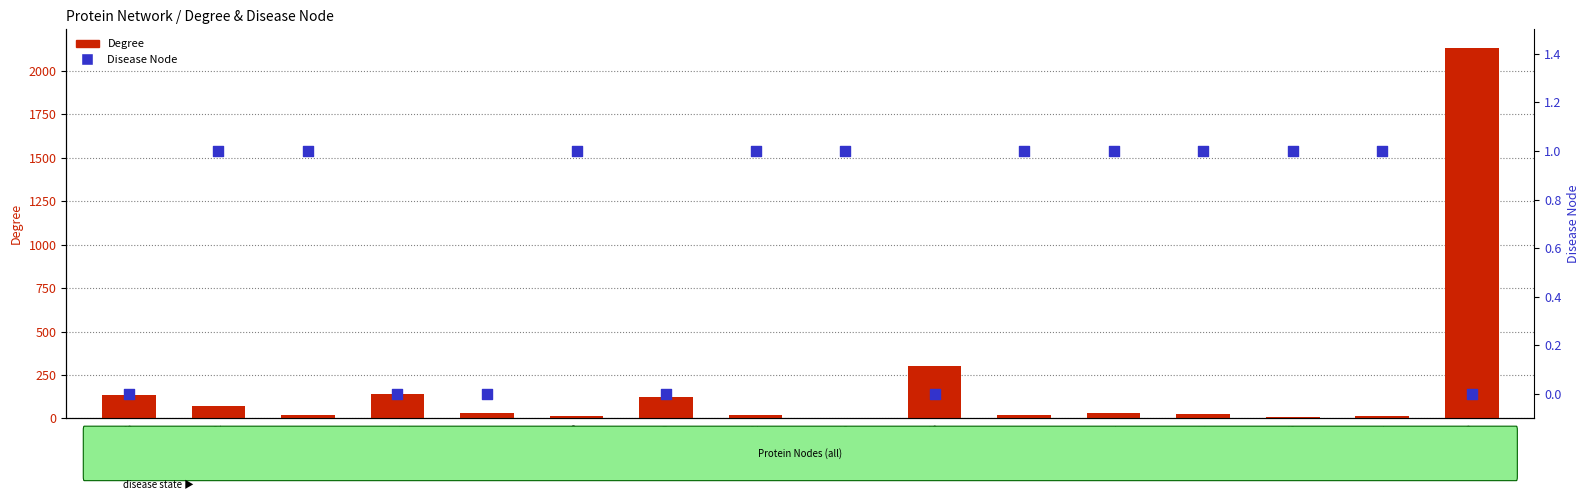

Which series contains the highest Y value?

Degree